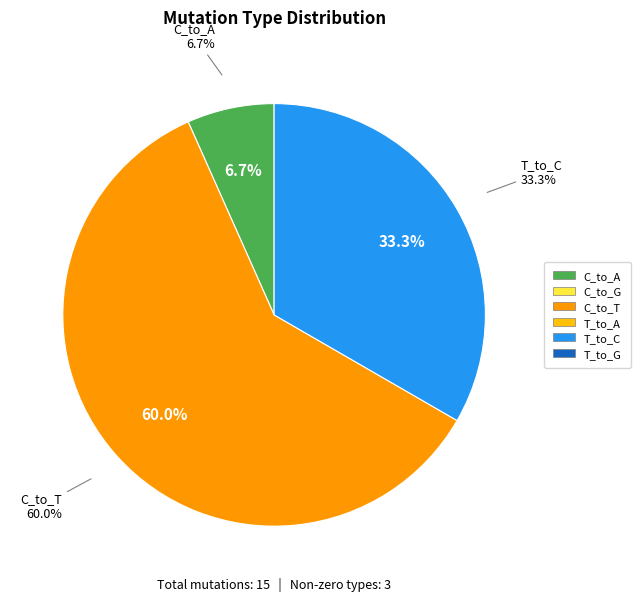

What is the change in value from C_to_G to T_to_C?

+5